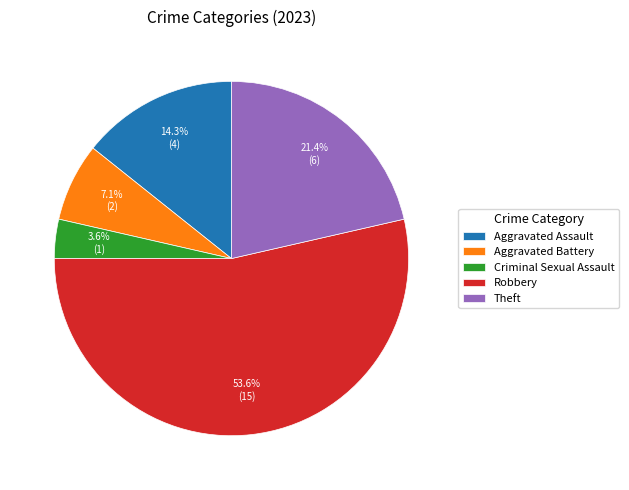

Combined, do Aggravated Battery and Criminal Sexual Assault account for over 50%?

No